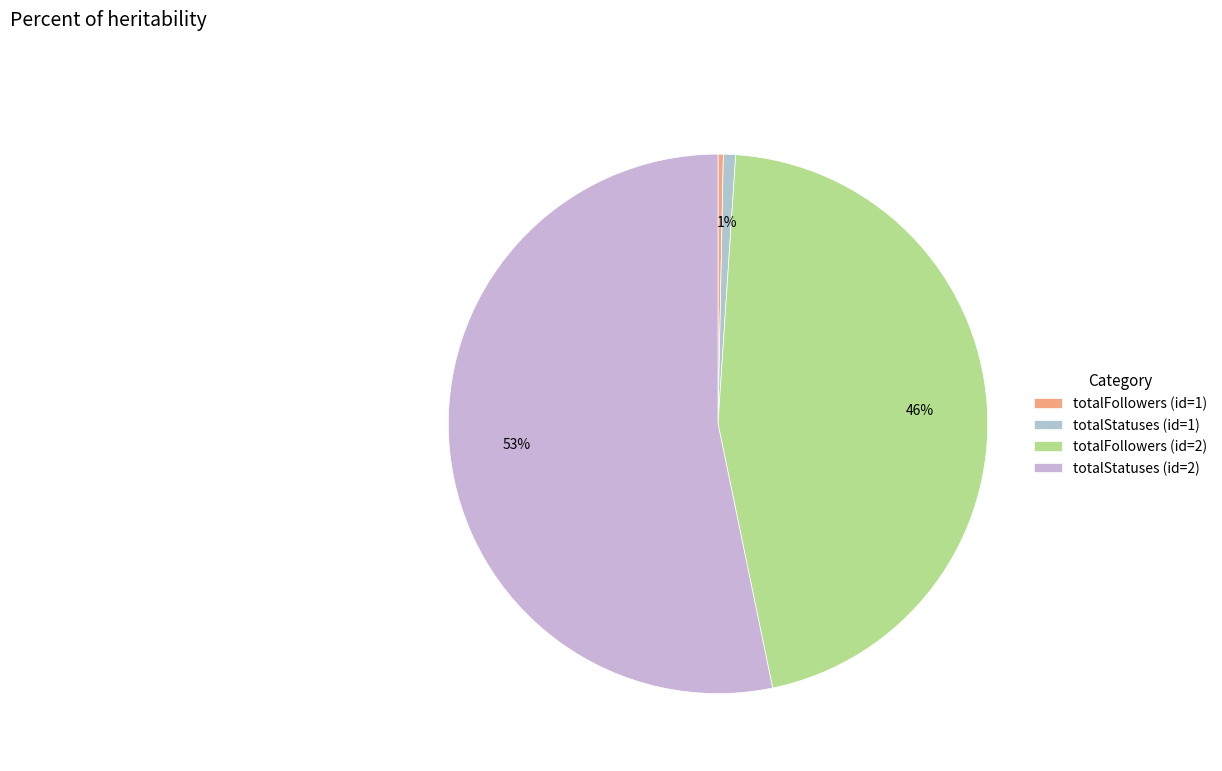

The totalFollowers (id=2) slice represents 46% of the pie. True or false?

True